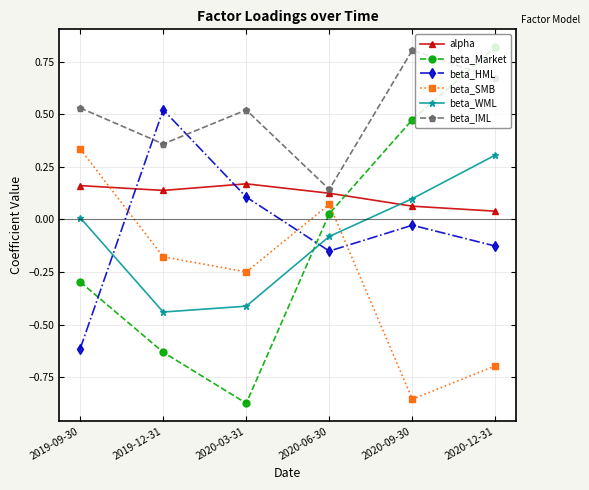

The value of beta_IML at 2020-09-30 is 0.8. True or false?

True